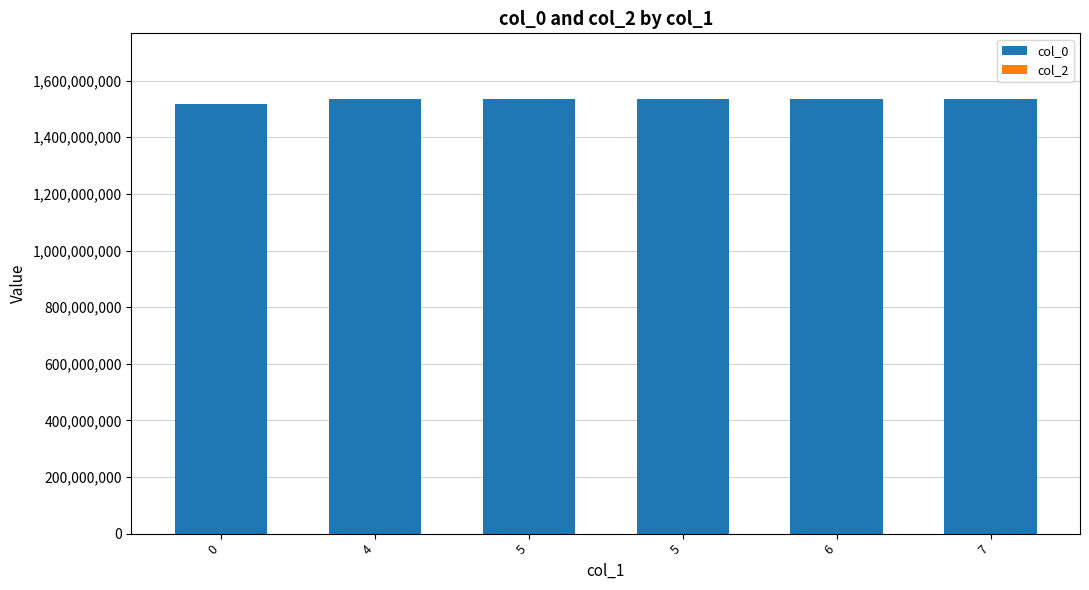

Are the bars horizontal?

No